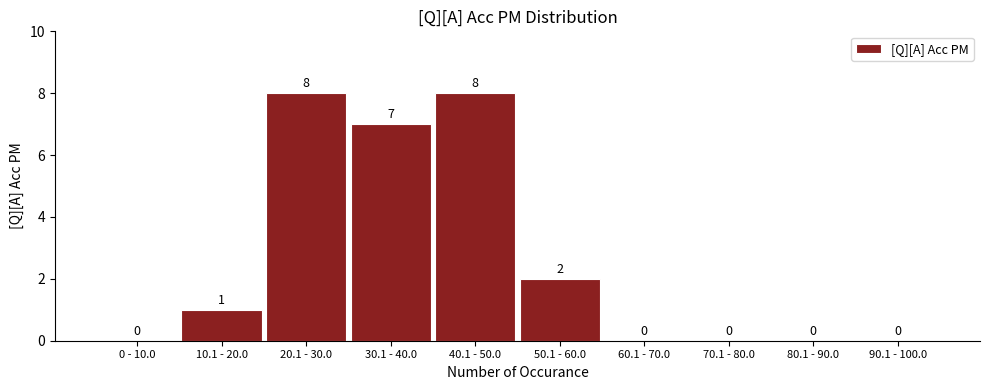

Reading left to right, list all the values displayed in this chart.

0 - 10.0=0	10.1 - 20.0=1	20.1 - 30.0=8	30.1 - 40.0=7	40.1 - 50.0=8	50.1 - 60.0=2	60.1 - 70.0=0	70.1 - 80.0=0	80.1 - 90.0=0	90.1 - 100.0=0